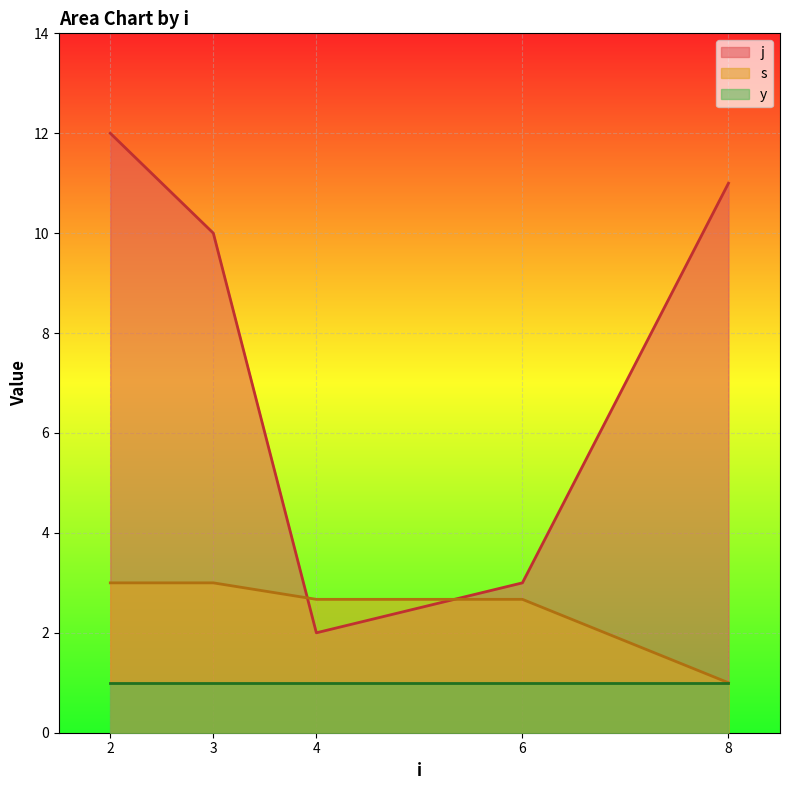

What are all the series names shown in the legend?

j, s, y